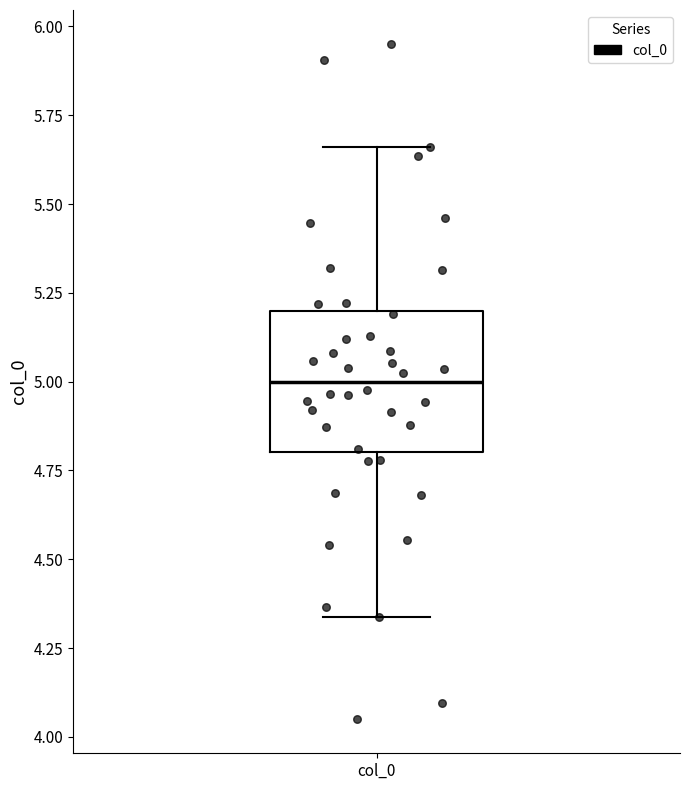

Transcribe this box plot: give where the median line is, the range the box spans, and where the two whiskers end, as read against the y-axis. The values are not printed on the chart, so give them approximately, as read against the axis.

median 5.00, box 4.80 to 5.20, whiskers 4.35 to 5.65